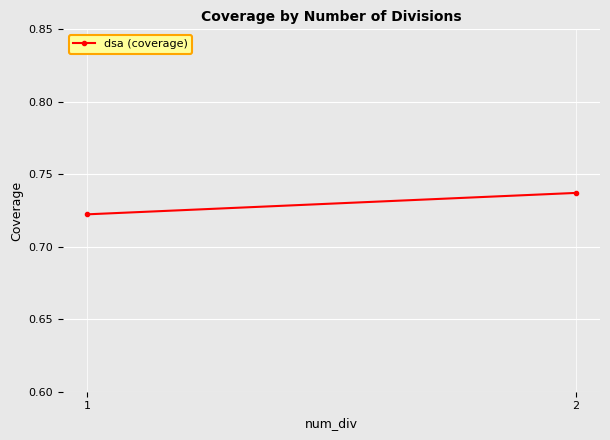

At which label is the value closest to 0?

1